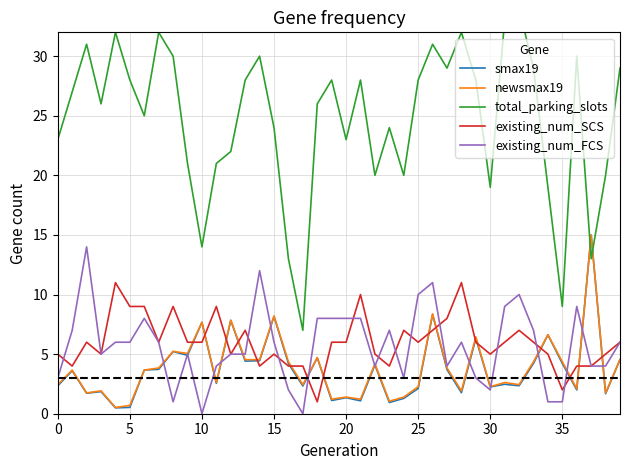

Is it true that newsmax19 equals 1.7 at 38?

True